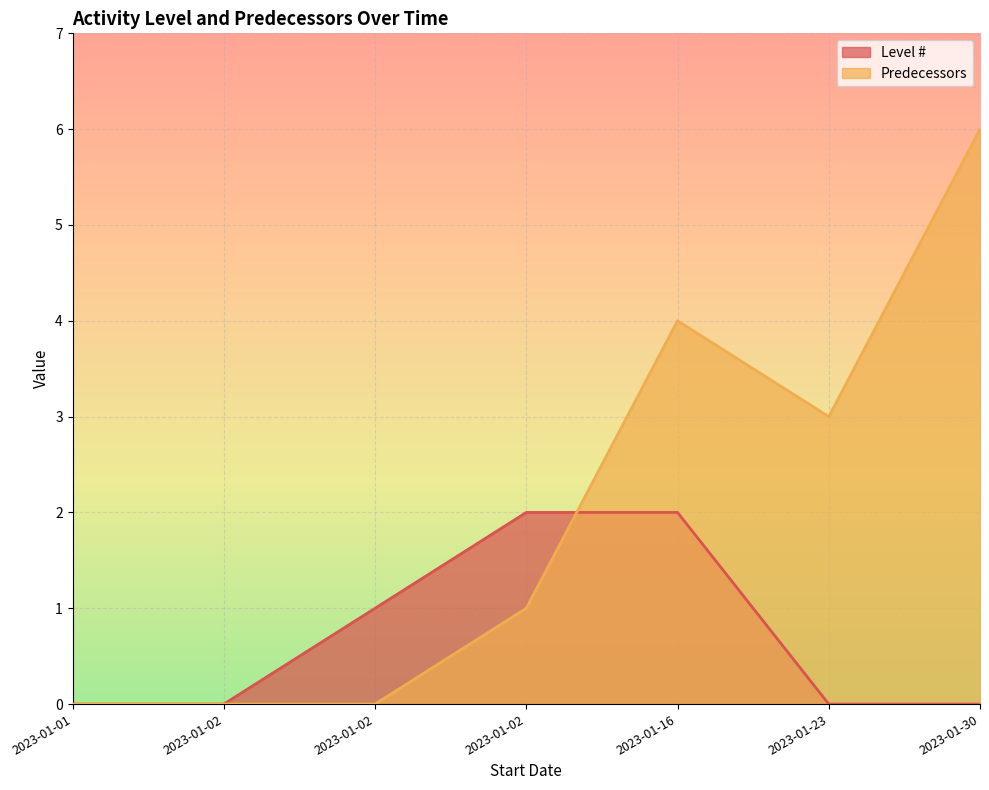

What is the sum of the Predecessors values at 2023-01-30 and 2023-01-16?

10